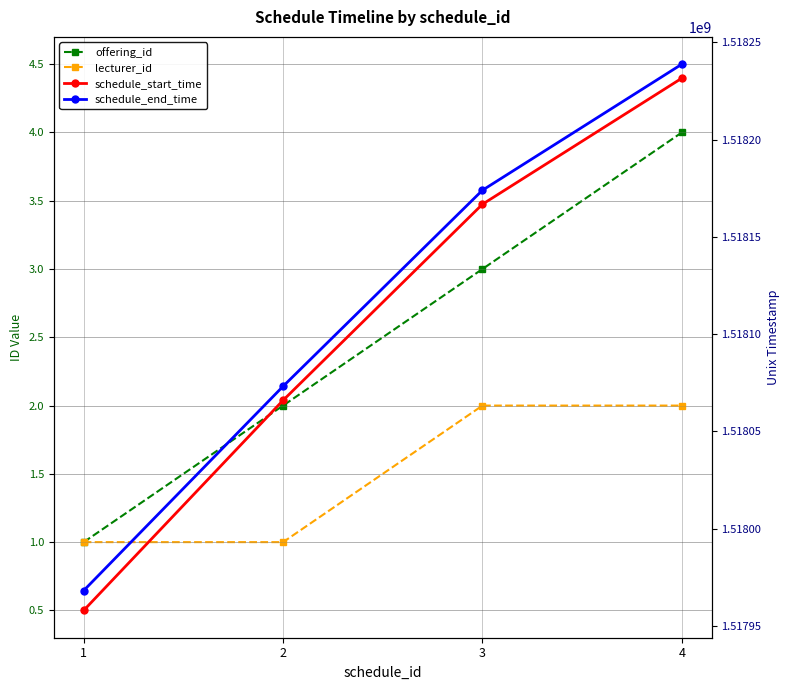

How many lines are shown in the chart?

4